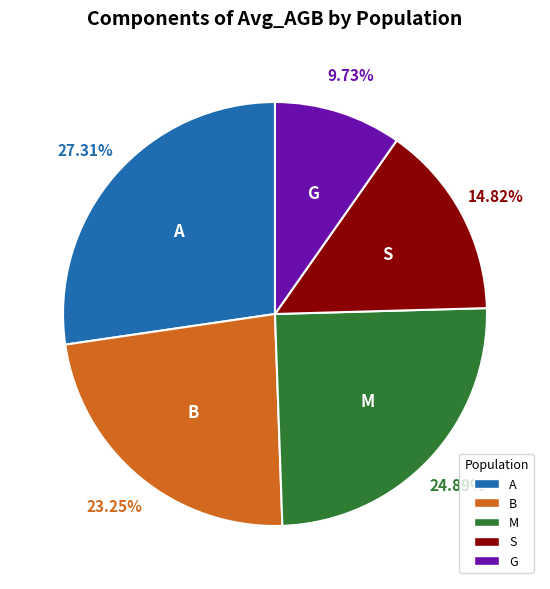

Is it true that B is 23% of the pie?

True